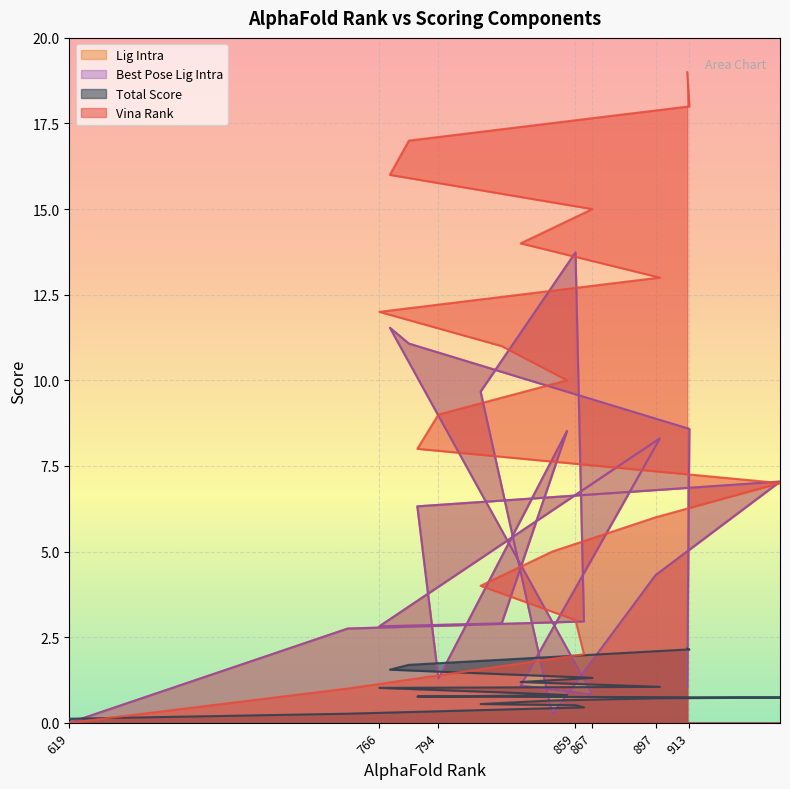

Reading left to right, extract all data points from this chart.

vina_rank: 619=0.0	751=1.0	863=2.0	859=3.0	814=4.0	848=5.0	897=6.0	956=7.0	784=8.0	794=9.0	855=10.0	824=11.0	766=12.0	899=13.0	833=14.0	867=15.0	771=16.0	780=17.0	913=18.0	912=19.0
total: 619=0.1	751=0.3	863=0.5	859=0.5	814=0.5	848=0.7	897=0.7	956=0.7	784=0.8	794=0.8	855=0.8	824=0.9	766=1.0	899=1.0	833=1.2	867=1.3	771=1.6	780=1.7	913=2.1	912=2.2
lig_intra: 619=0.0	751=2.8	863=3.0	859=13.7	814=9.7	848=0.2	897=4.3	956=7.0	784=6.3	794=1.3	855=8.5	824=2.9	766=2.8	899=8.3	833=1.1	867=0.8	771=11.5	780=11.1	913=8.6	912=1.0
best_pose_lig_intra: 619=0.0	751=2.8	863=3.0	859=13.7	814=9.7	848=0.2	897=4.3	956=7.0	784=6.3	794=1.3	855=8.5	824=2.9	766=2.8	899=8.3	833=1.1	867=0.8	771=11.5	780=11.1	913=8.6	912=1.0